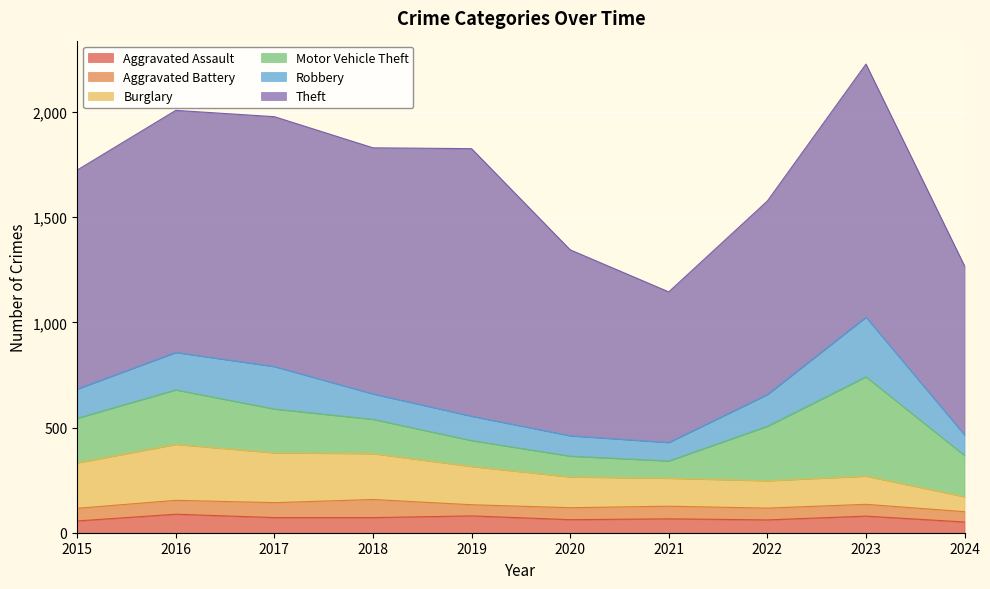

How many data points in Aggravated Assault are above 72?

3